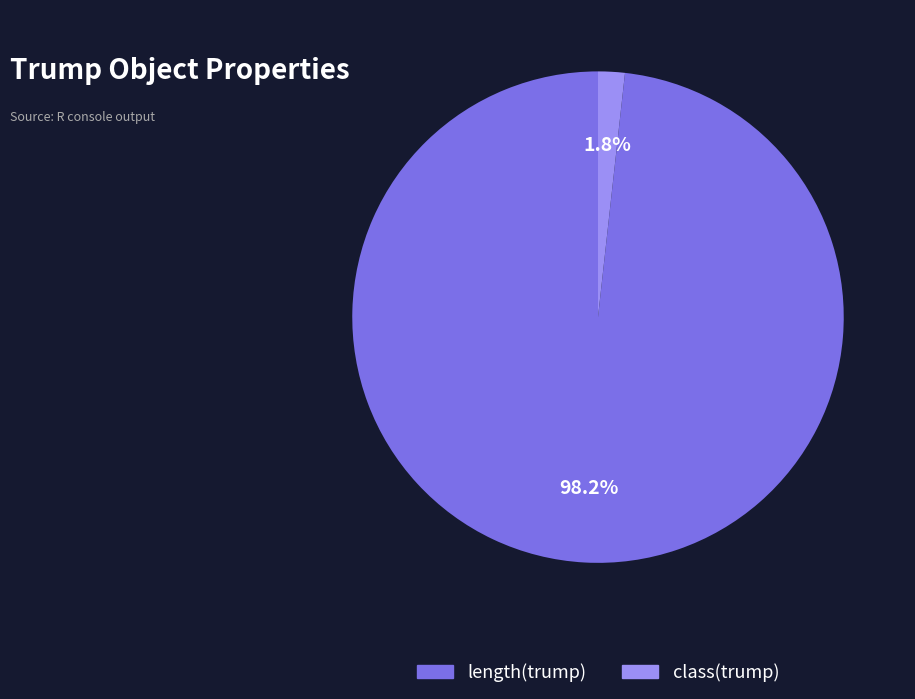

What percentage is the length(trump) slice, to the nearest percent?

98%